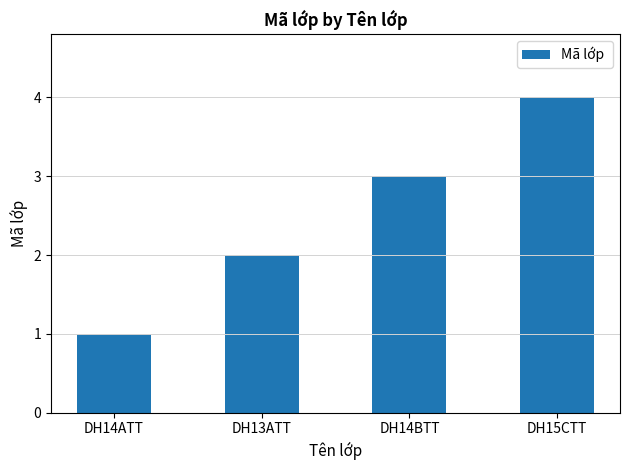

The value at DH14BTT is 4. True or false?

False